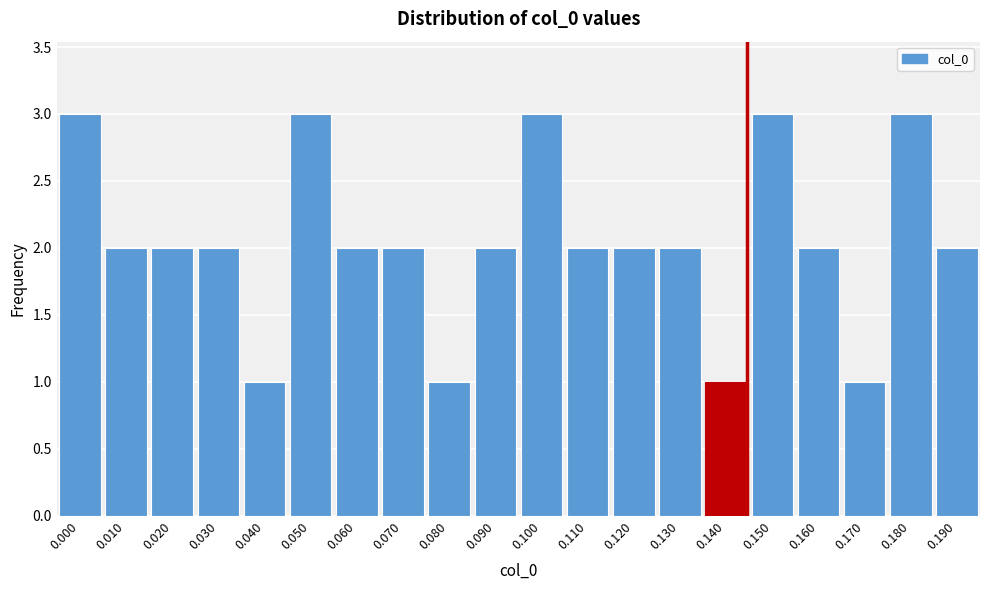

Reading left to right, transcribe all the data shown in this chart.

3	2	2	2	1	3	2	2	1	2	3	2	2	2	1	3	2	1	3	2